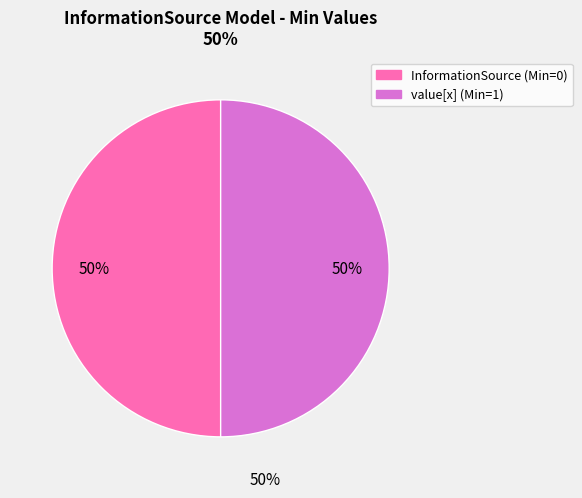

How many slices are in this pie chart?

2